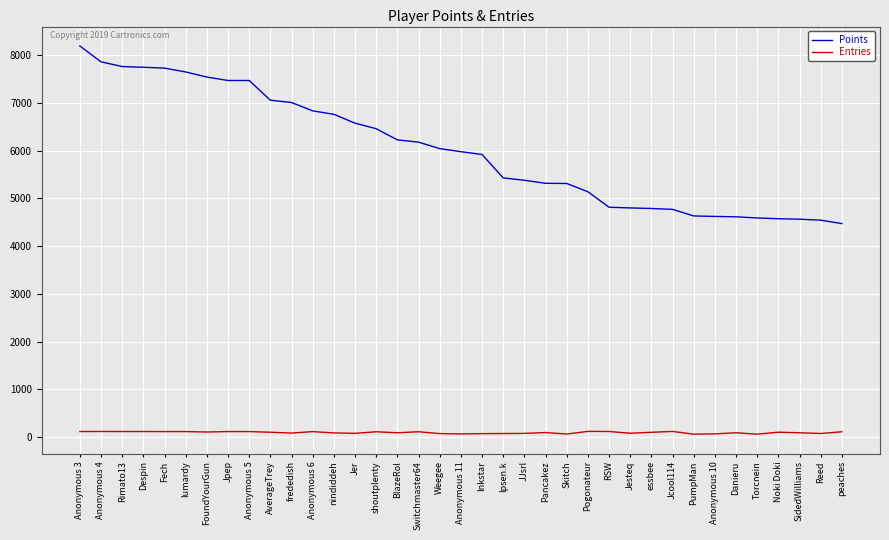

What is the maximum value shown in the chart?

8190